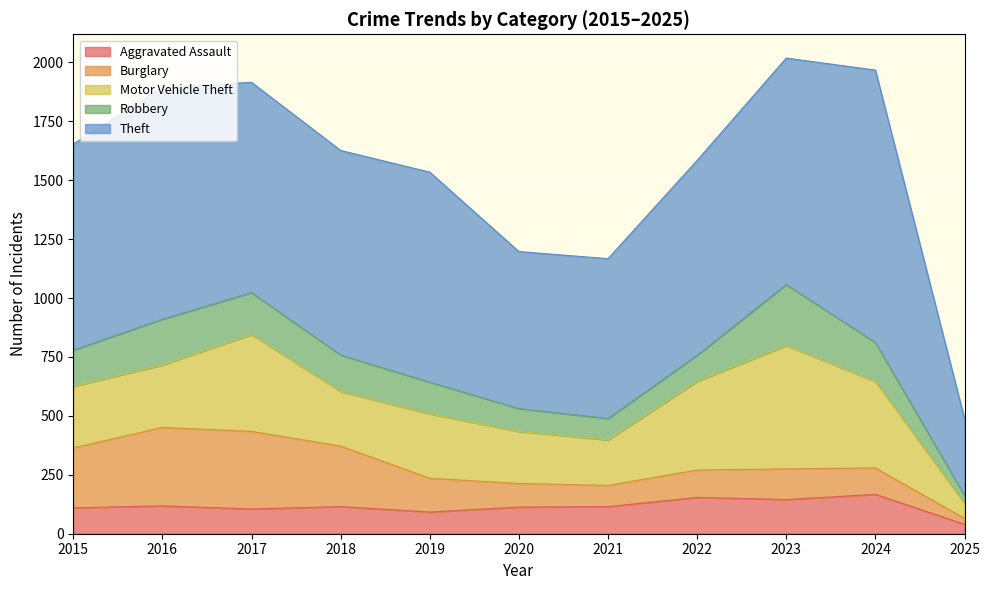

How many lines are shown in the chart?

5